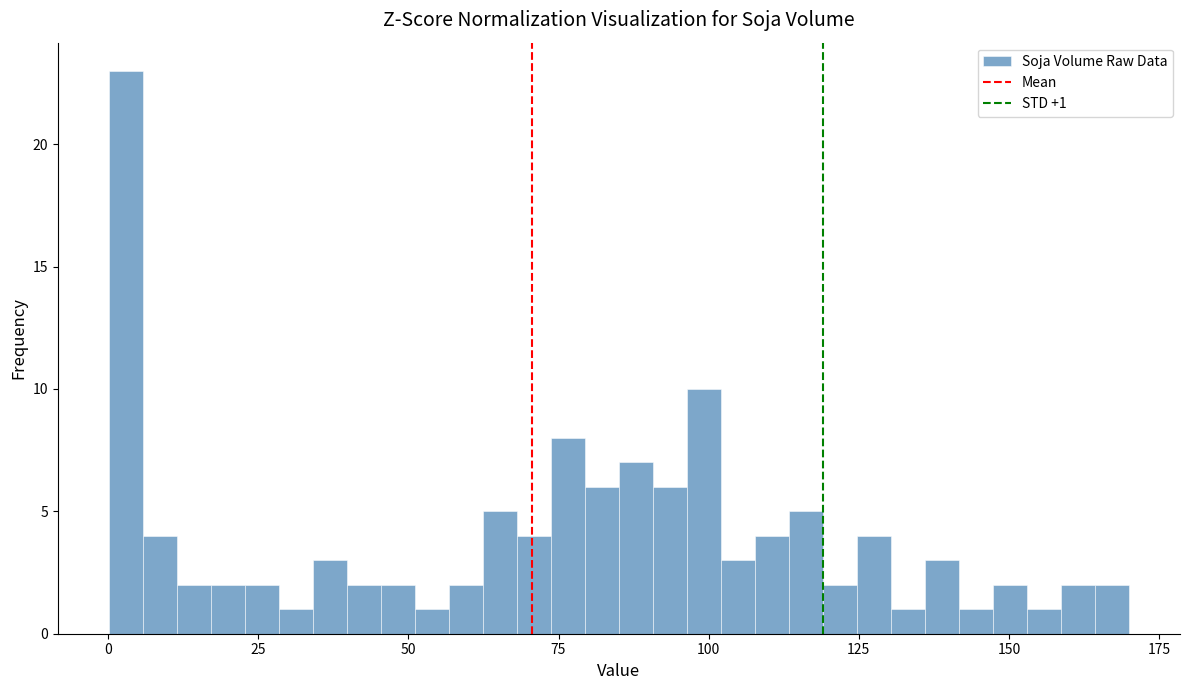

Read against the x-axis, roughly where is the centre of the tallest bar?

5